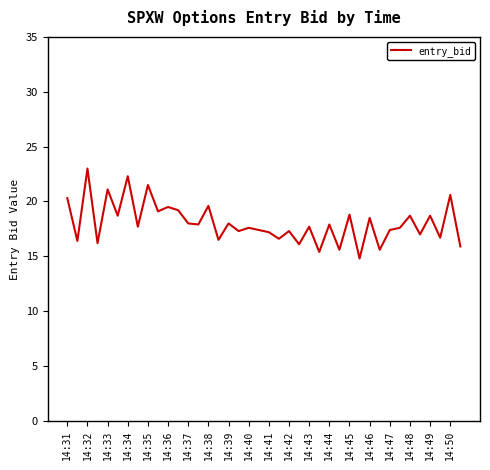

What is the difference between the maximum and minimum values?

8.2